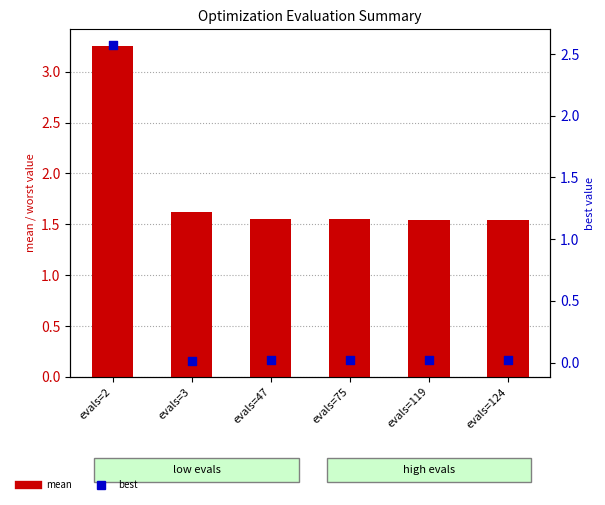

What is the total value across all series at evals=47?

1.6